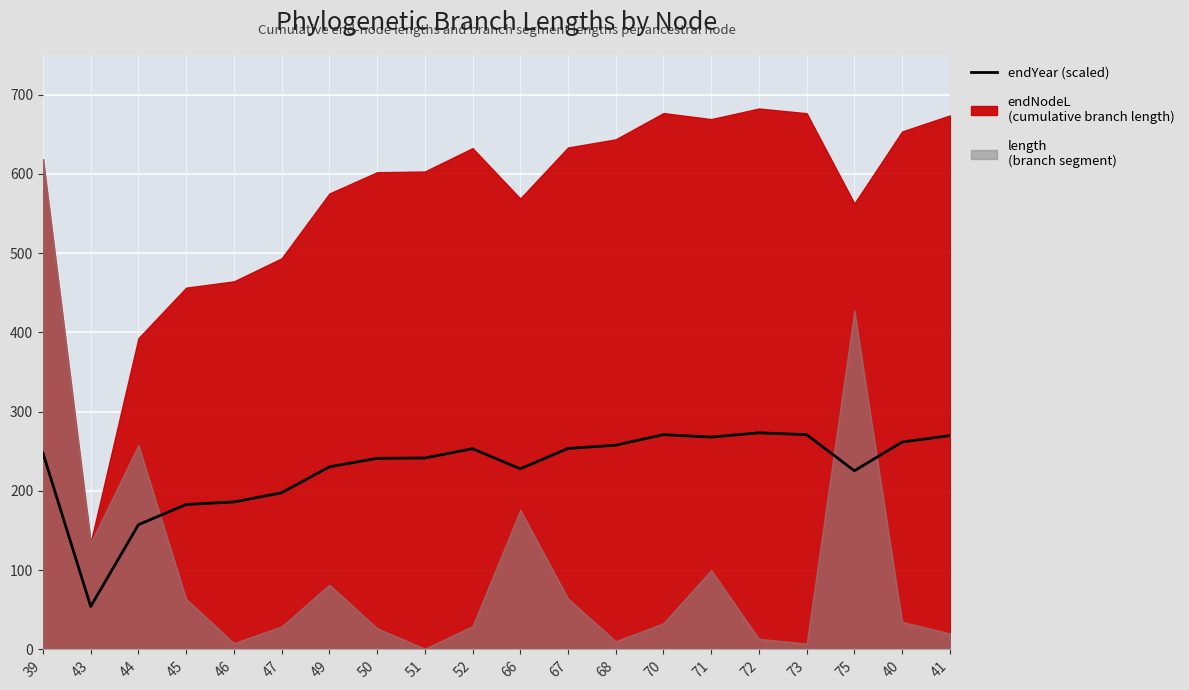

At which category does the chart reach its peak across all series?

72